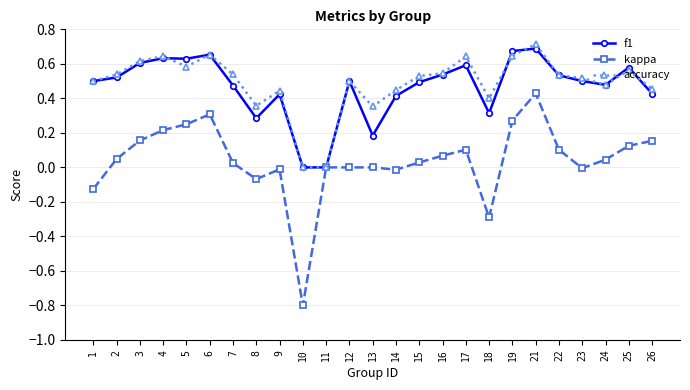

Is it true that kappa equals 0.4 at 21?

True